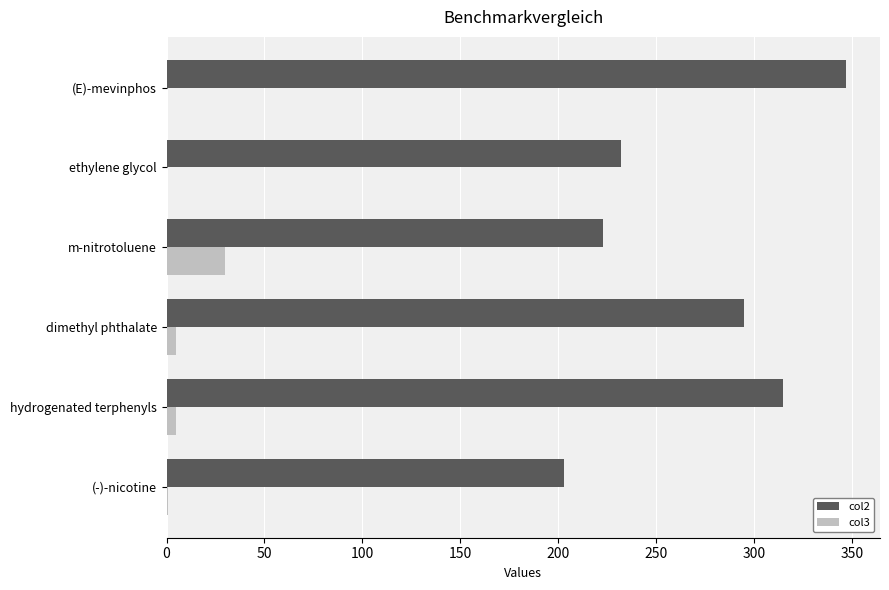

Which series has the widest spread of values?

col2